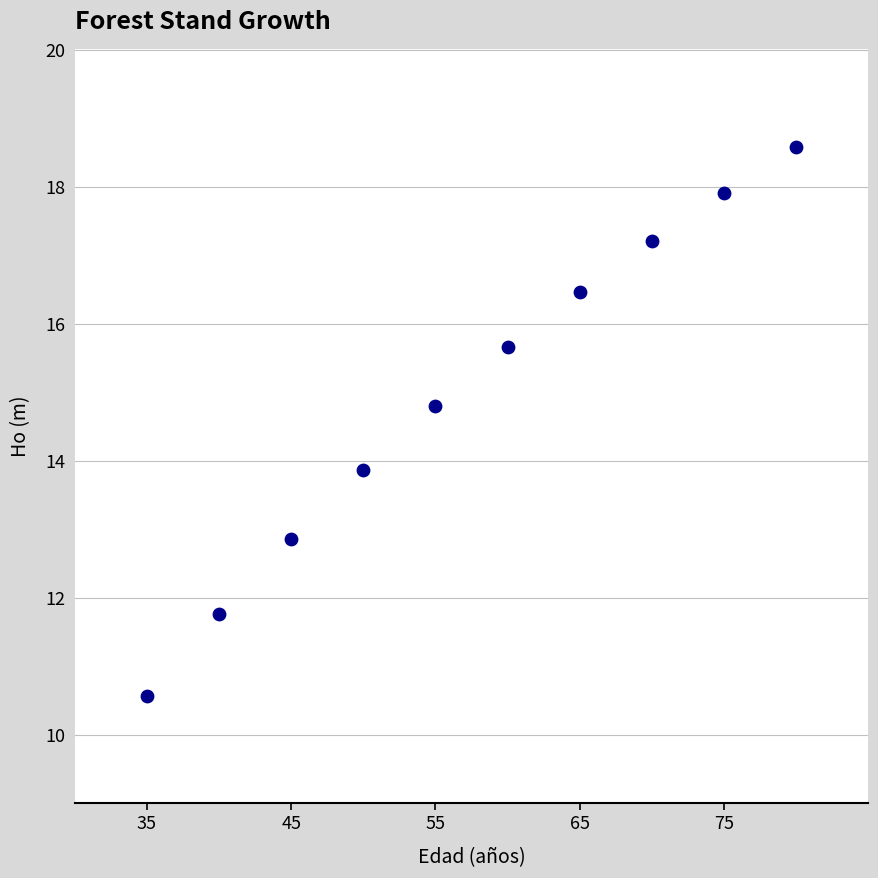

What Y value in the scatter plot is closest to 14?

13.9